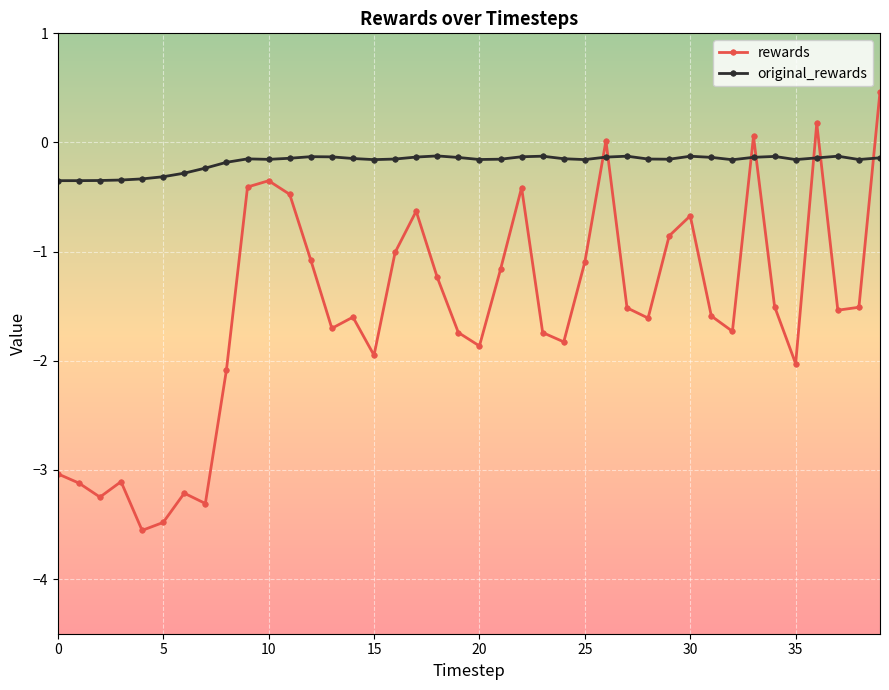

Which series has the largest total across all categories?

original_rewards